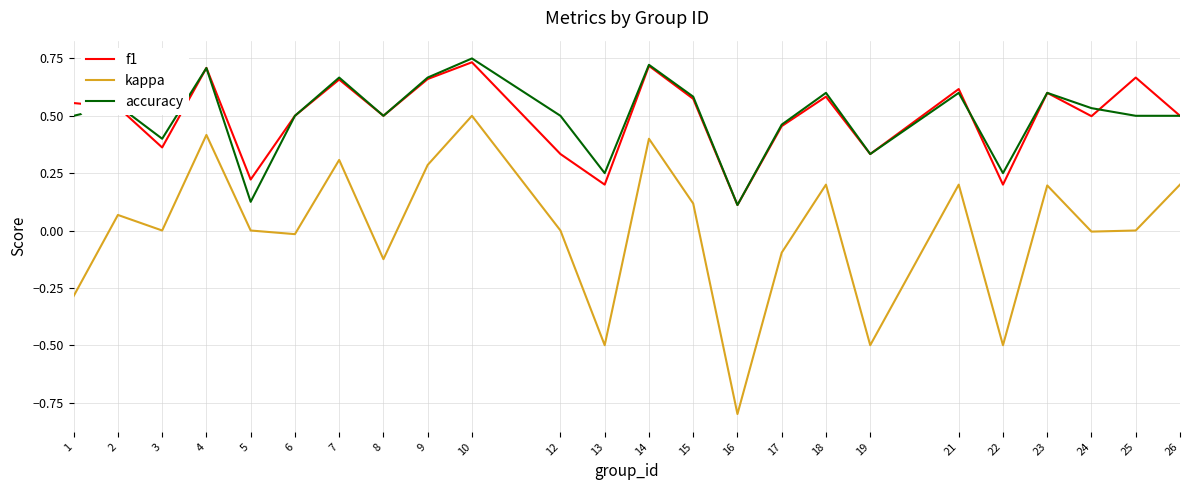

Is the value of f1 at 14 greater than the value of kappa at 13?

Yes